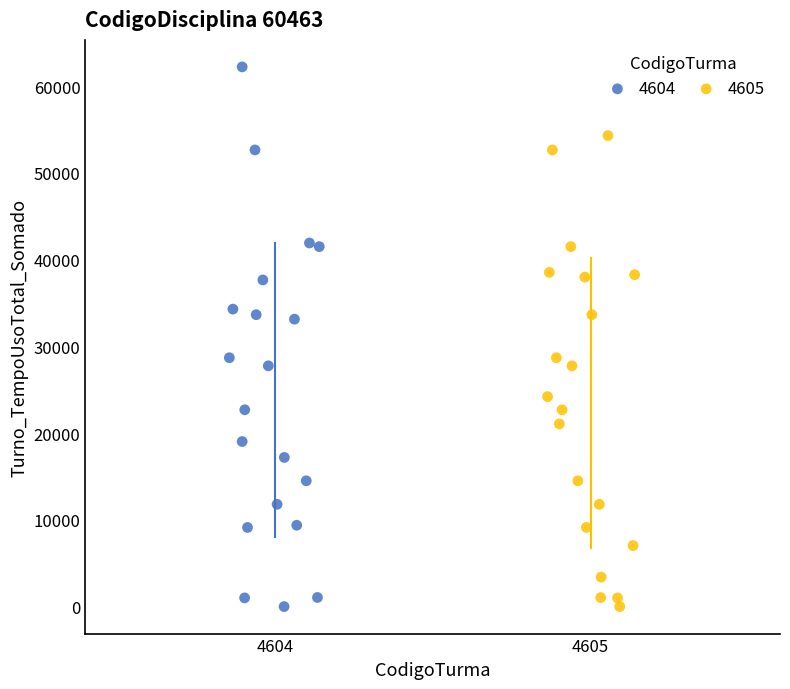

Which series contains the highest Y value?

4604